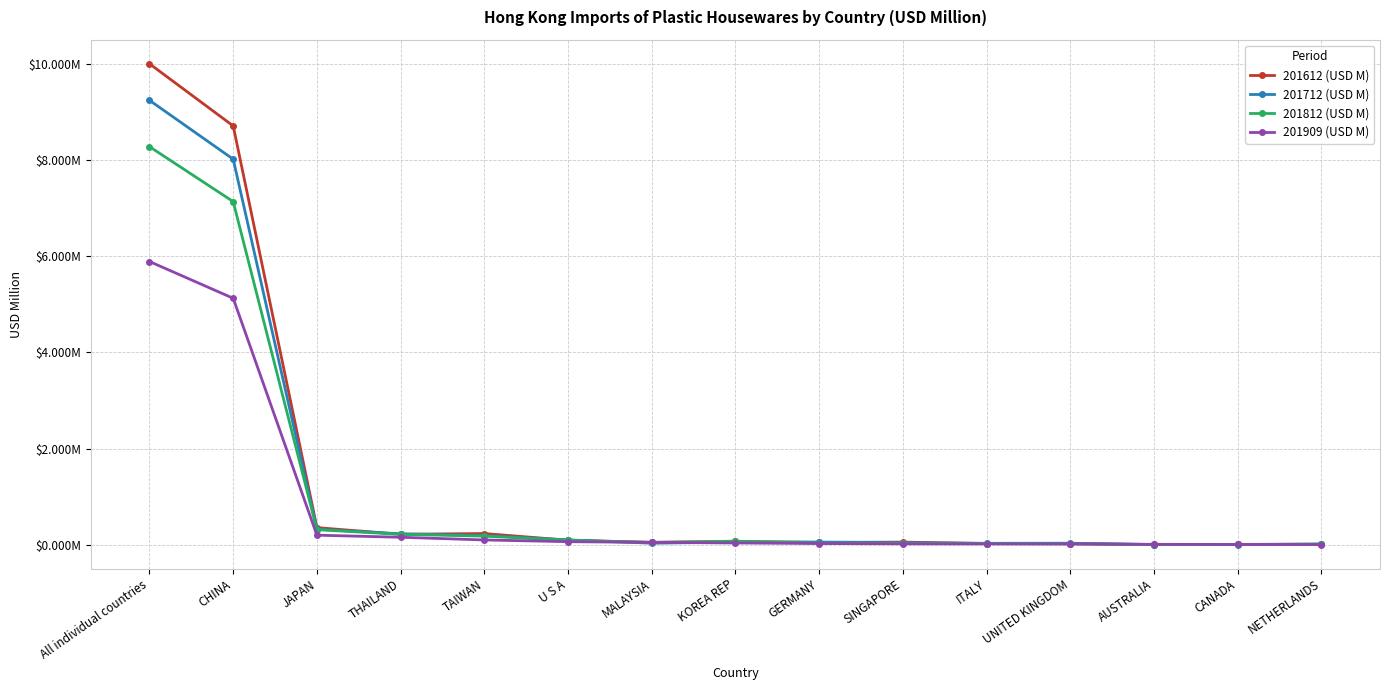

Is this an area chart (filled region under the line)?

No